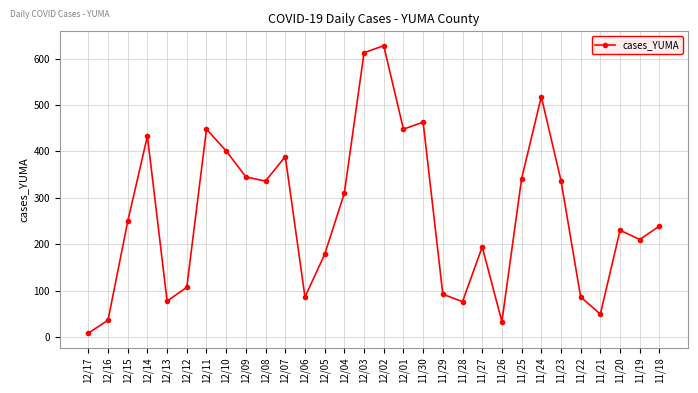

The chart shows a value of 77 at 12/13. True or false?

True